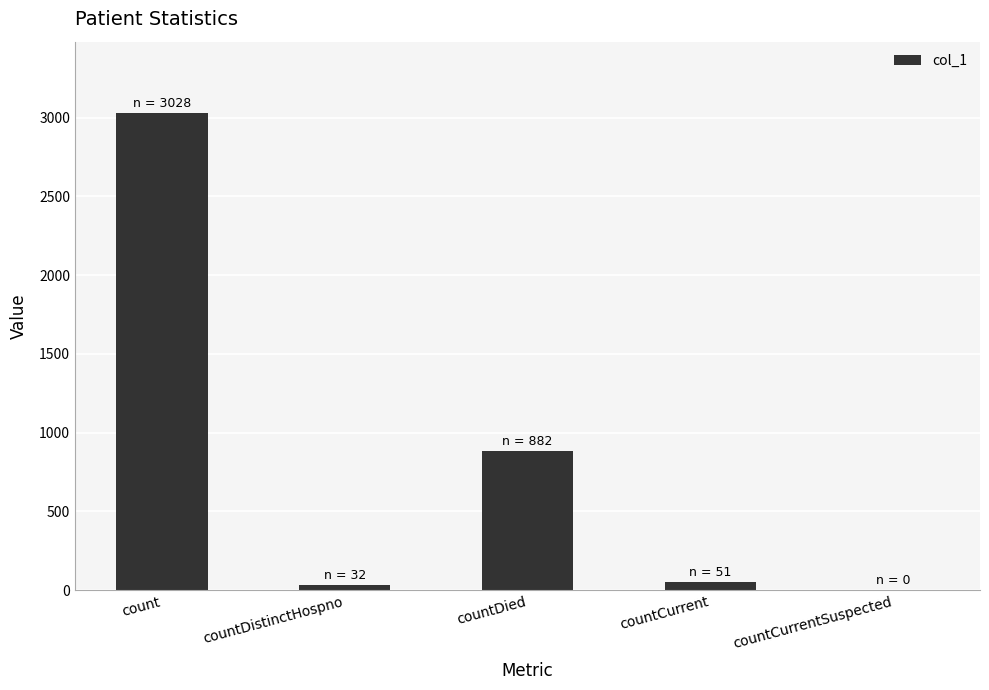

Where is the data nearest to the value 1514?

countDied